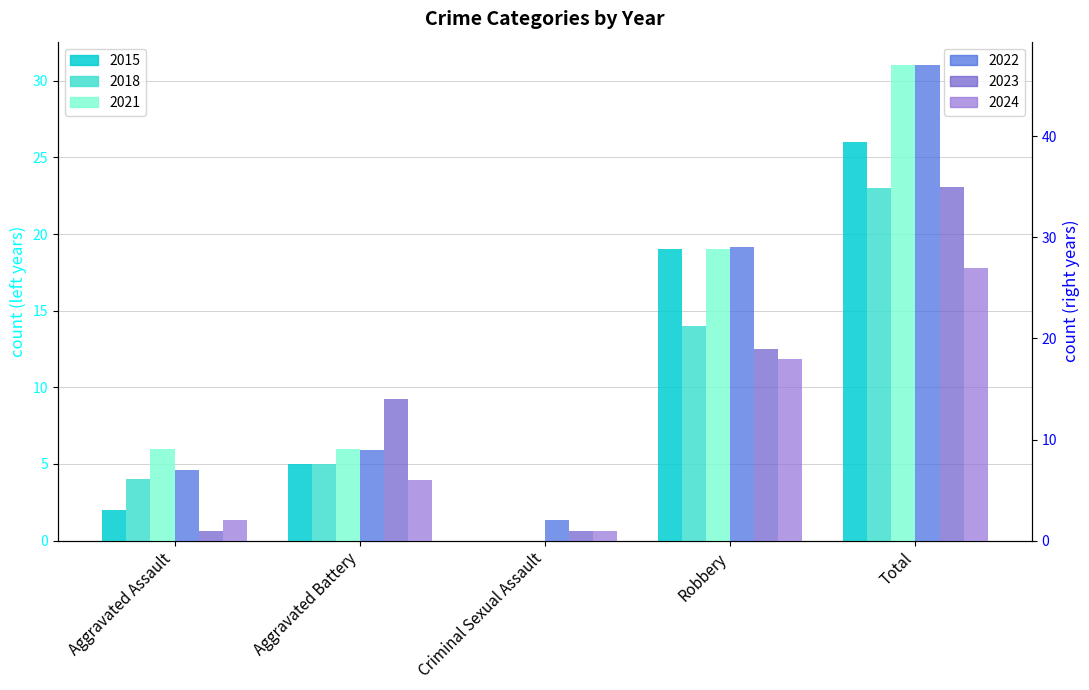

Between Aggravated Battery and Total, which series saw the biggest shift?

2022